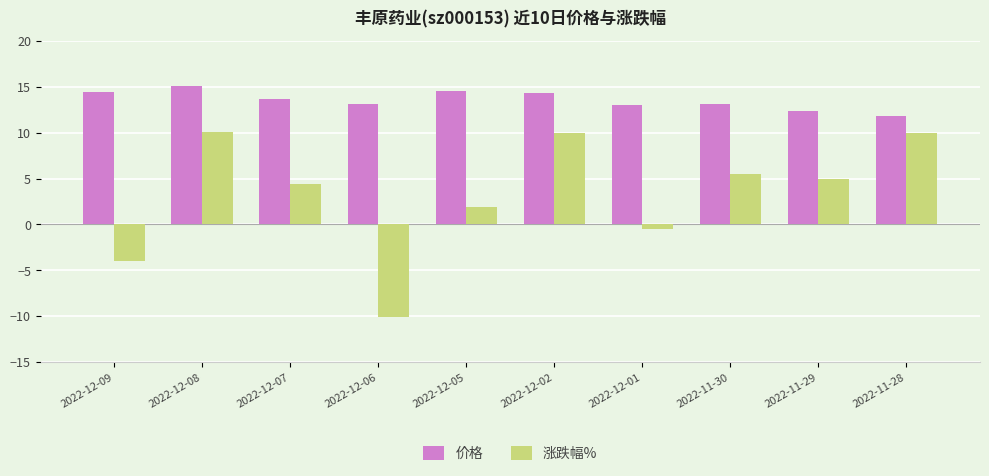

How many values in 涨跌幅% are above zero?

7